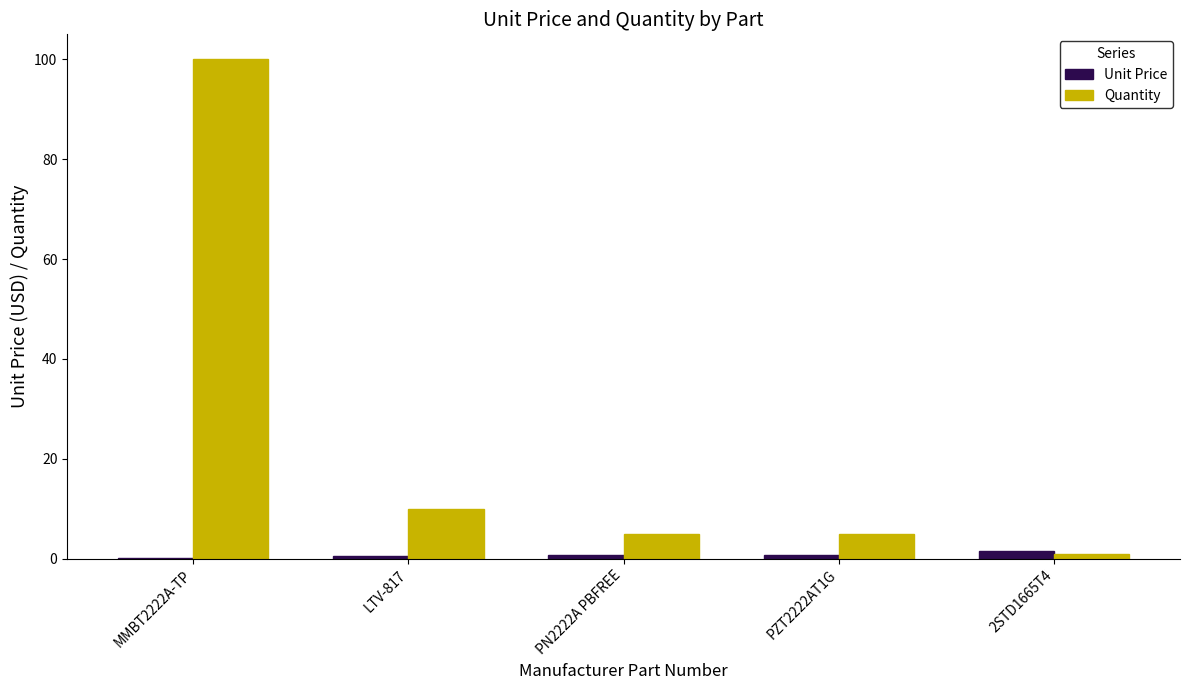

Between PN2222A PBFREE and 2STD1665T4, which series saw the biggest shift?

Quantity